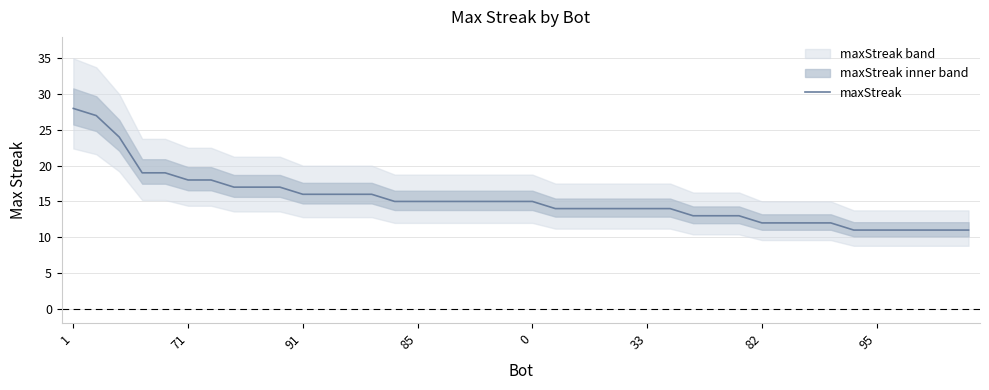

True or false: the data has more than 2 interior local peaks.

False